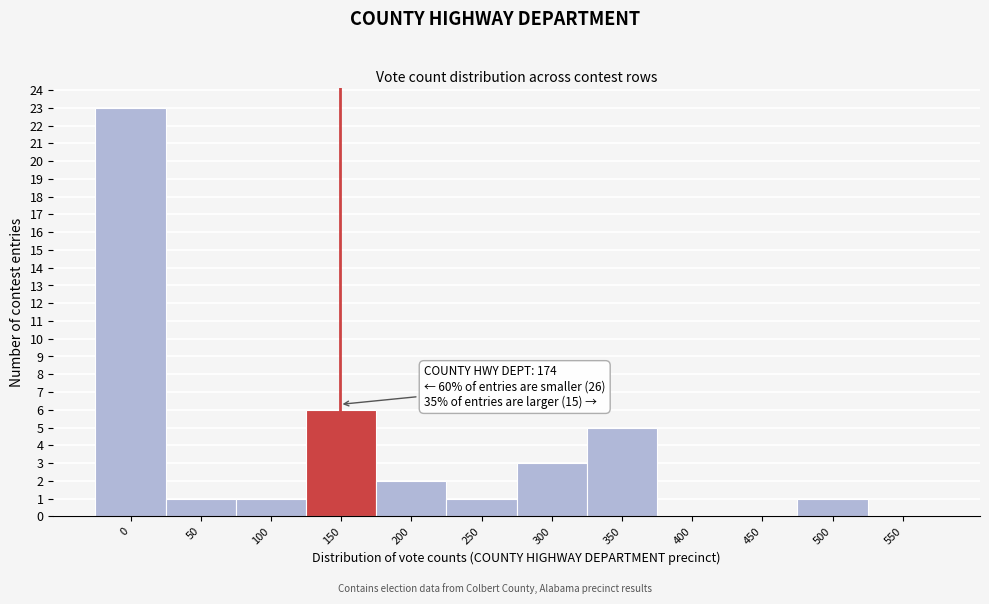

Reading left to right, what are all the values shown in this chart?

0=23	50=1	100=1	150=6	200=2	250=1	300=3	350=5	400=0	450=0	500=1	550=0